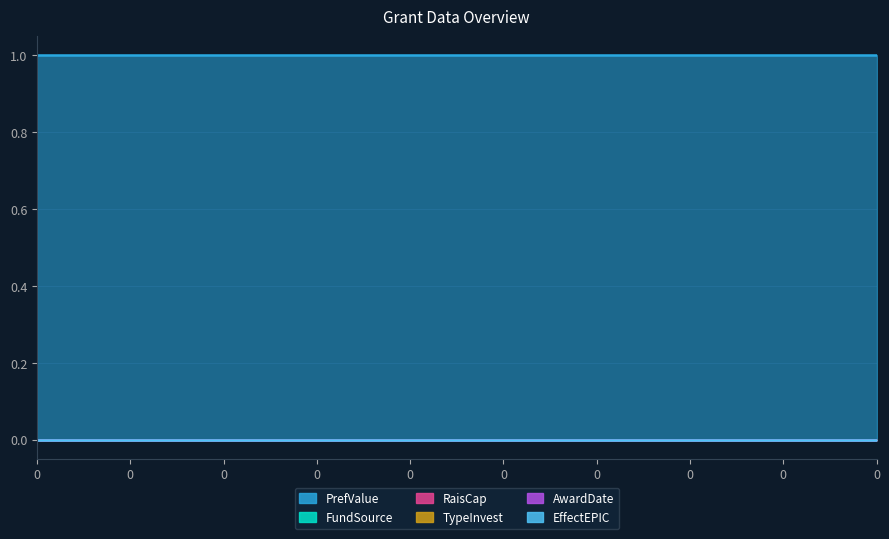

Reading right to left, what are all the values shown in this chart?

PrefValue: 1	1	1	1	1	1	1	1	1	1
FundSource: 0	0	0	0	0	0	0	0	0	0
RaisCap: 0	0	0	0	0	0	0	0	0	0
TypeInvest: 0	0	0	0	0	0	0	0	0	0
AwardDate: 0	0	0	0	0	0	0	0	0	0
EffectEPIC: 0	0	0	0	0	0	0	0	0	0